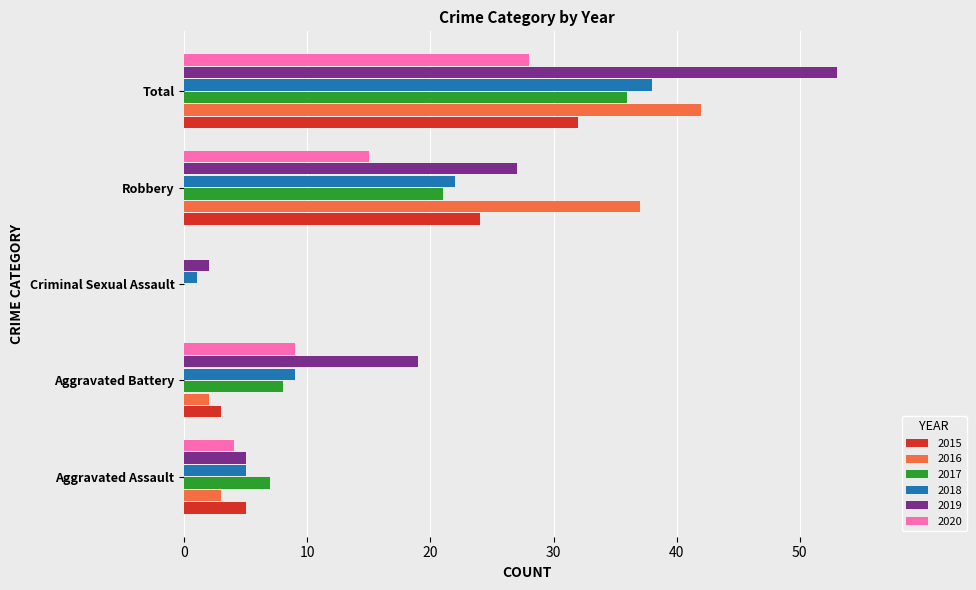

What is the highest value of the 2019 series?

53